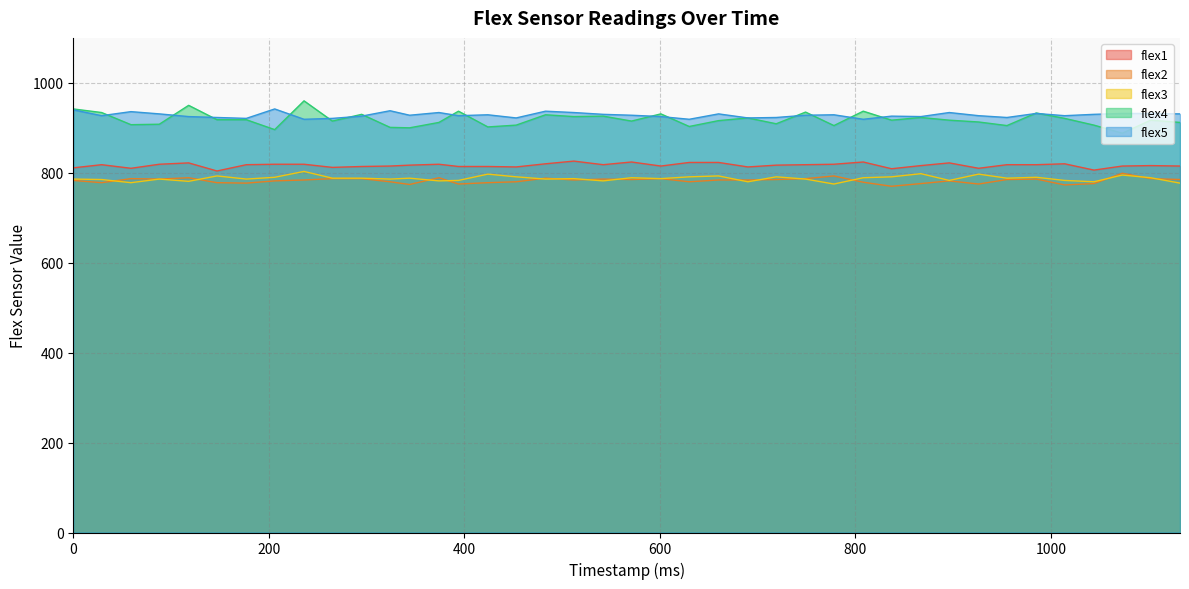

Between 206 and 690, which series saw the biggest shift?

flex4